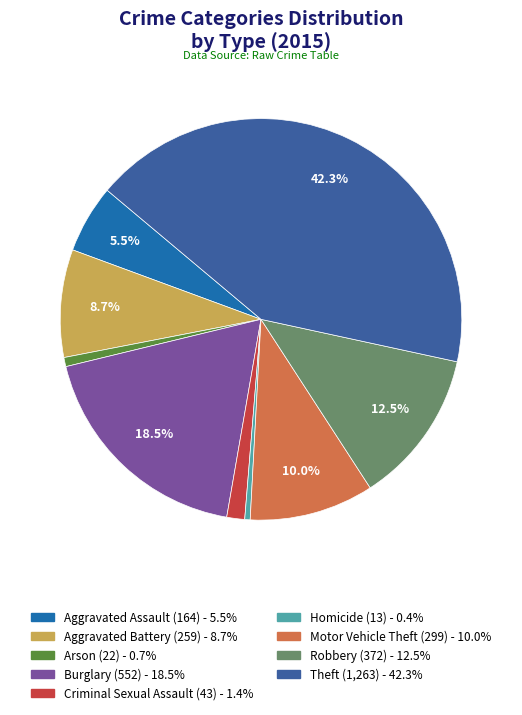

Which category has the biggest portion of the pie?

Theft